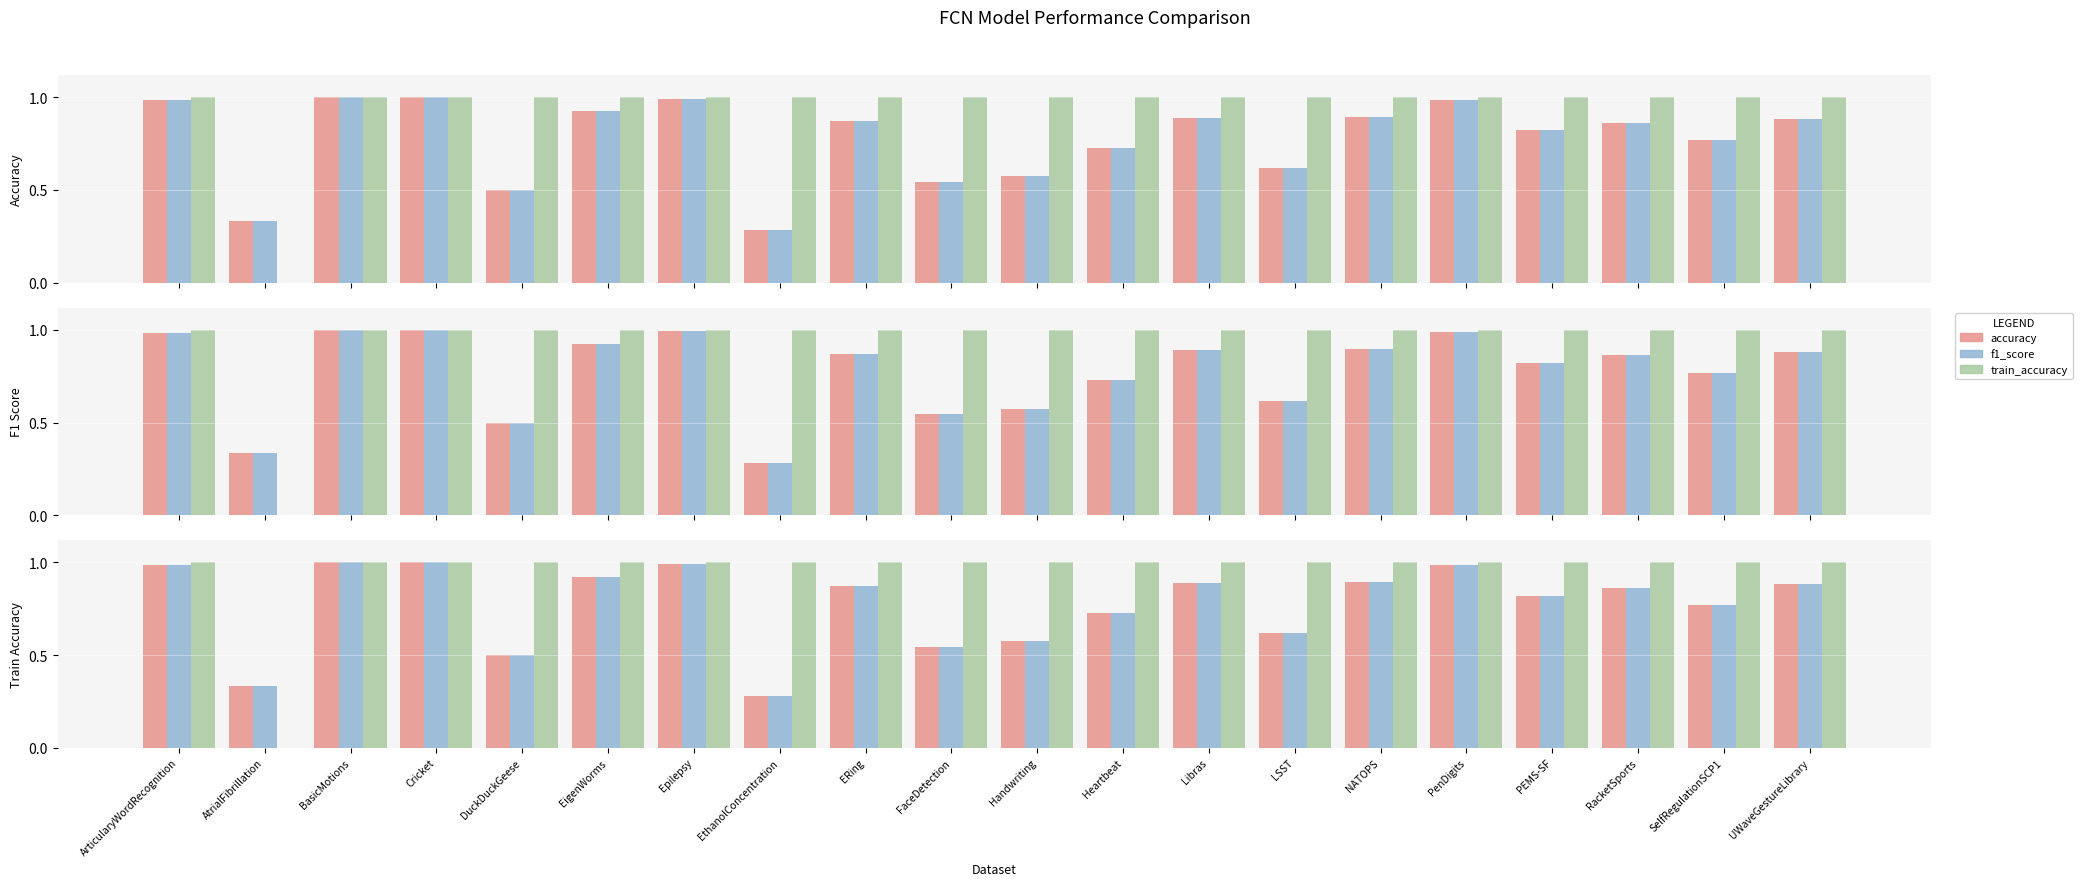

What is the difference between the maximum and minimum values in the f1_score series?

0.7